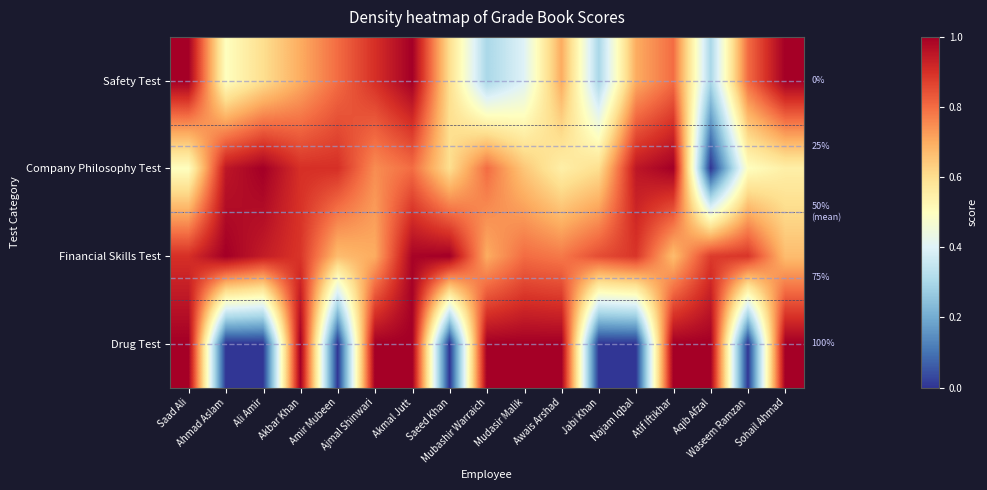

At which label is Financial Skills Test closest to 0?

Amir Mubeen